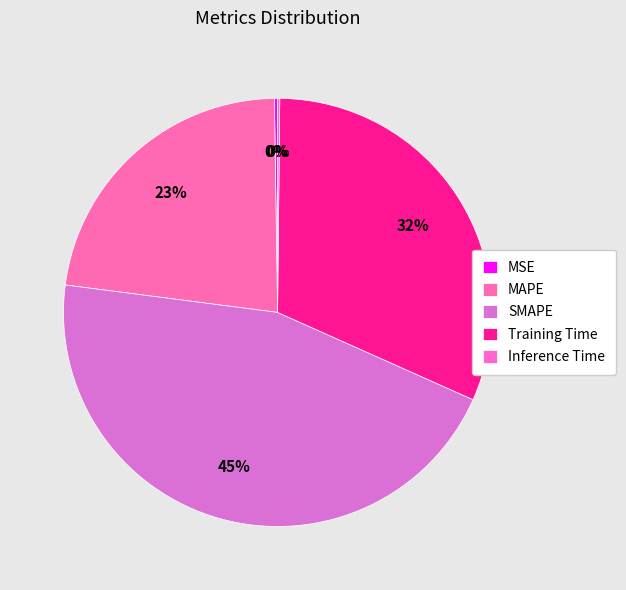

To the nearest percent, what portion does Training Time represent?

32%